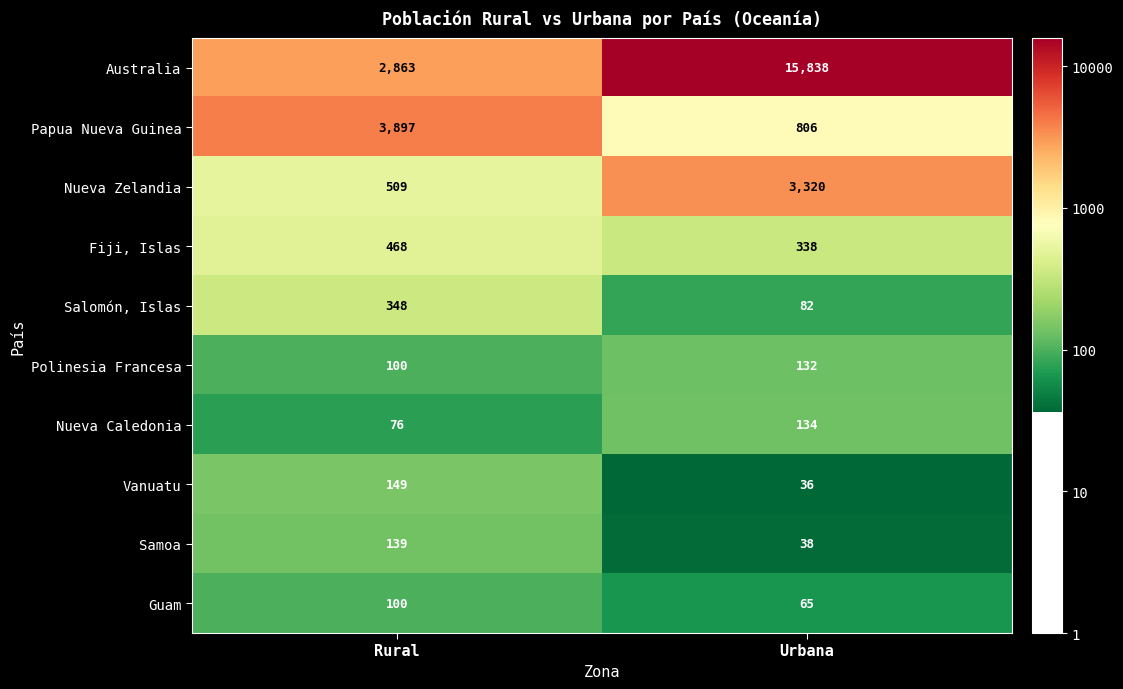

Is it true that Polinesia Francesa equals 100 at Rural?

True